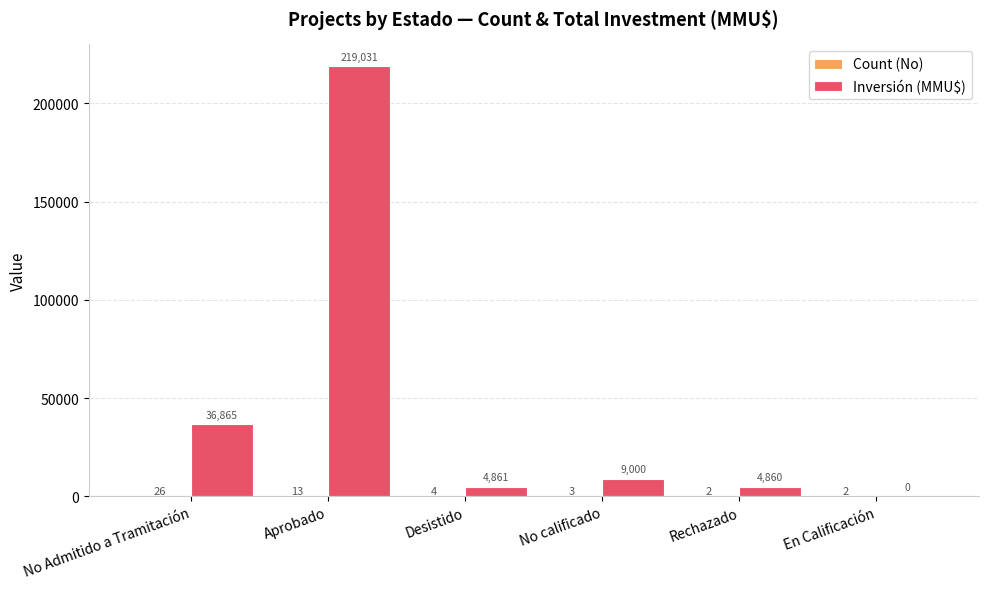

Which series has the largest range (max minus min)?

Inversión (MMU$)